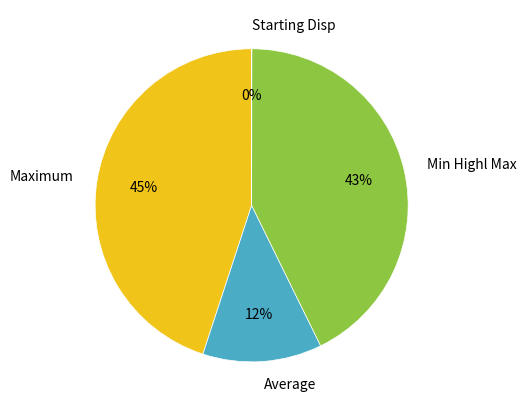

Is the sum of Average and Min Highl Max greater than half?

Yes